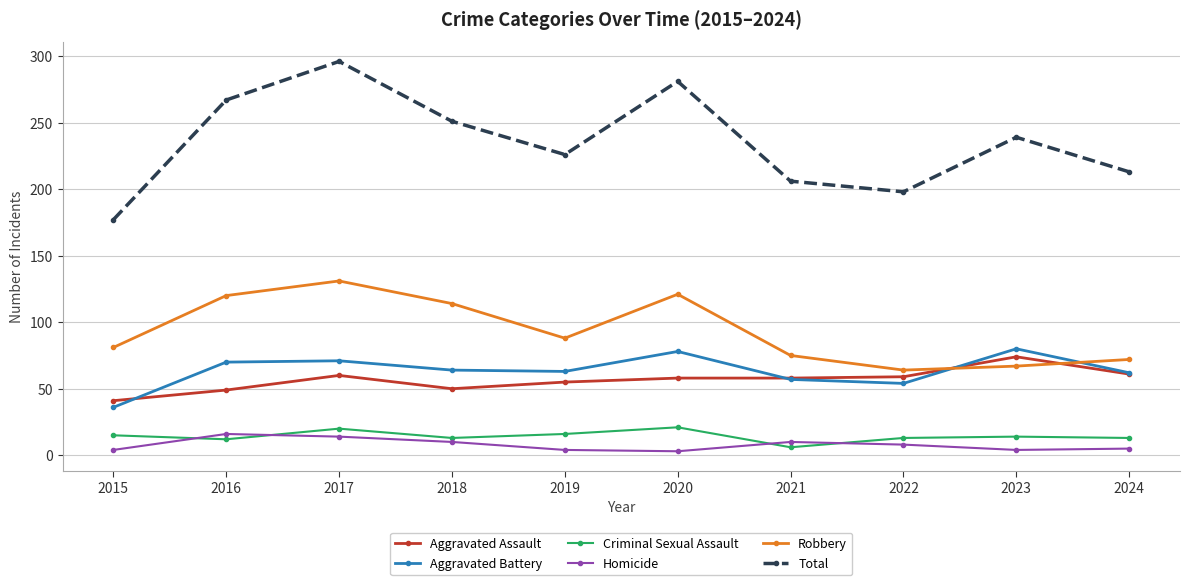

Between 2015 and 2021, which series saw the biggest shift?

Total